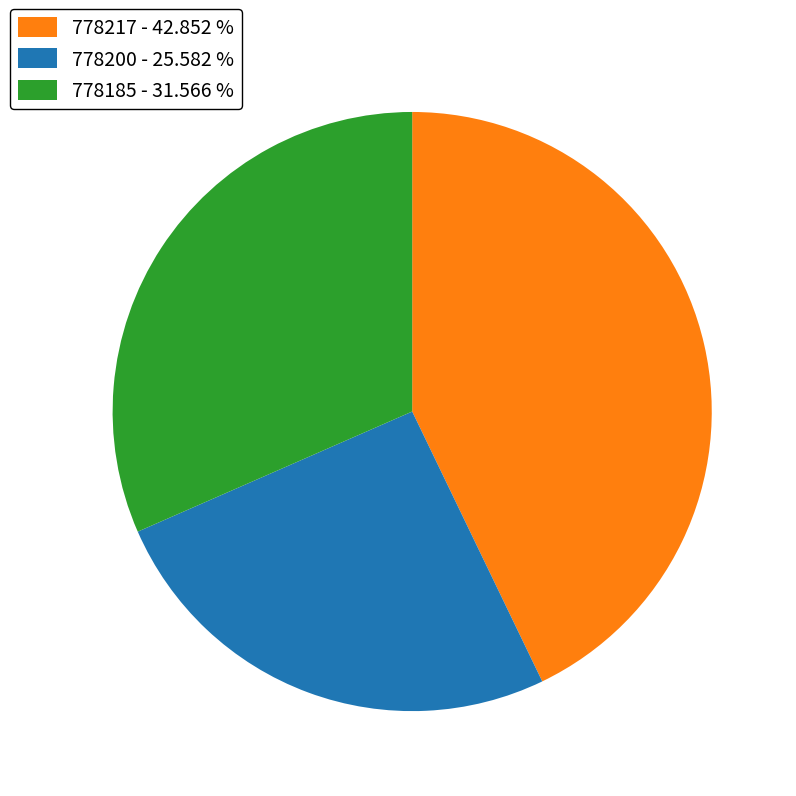

Is the sum of 778200 - 25.582 % and 778185 - 31.566 % greater than half?

Yes